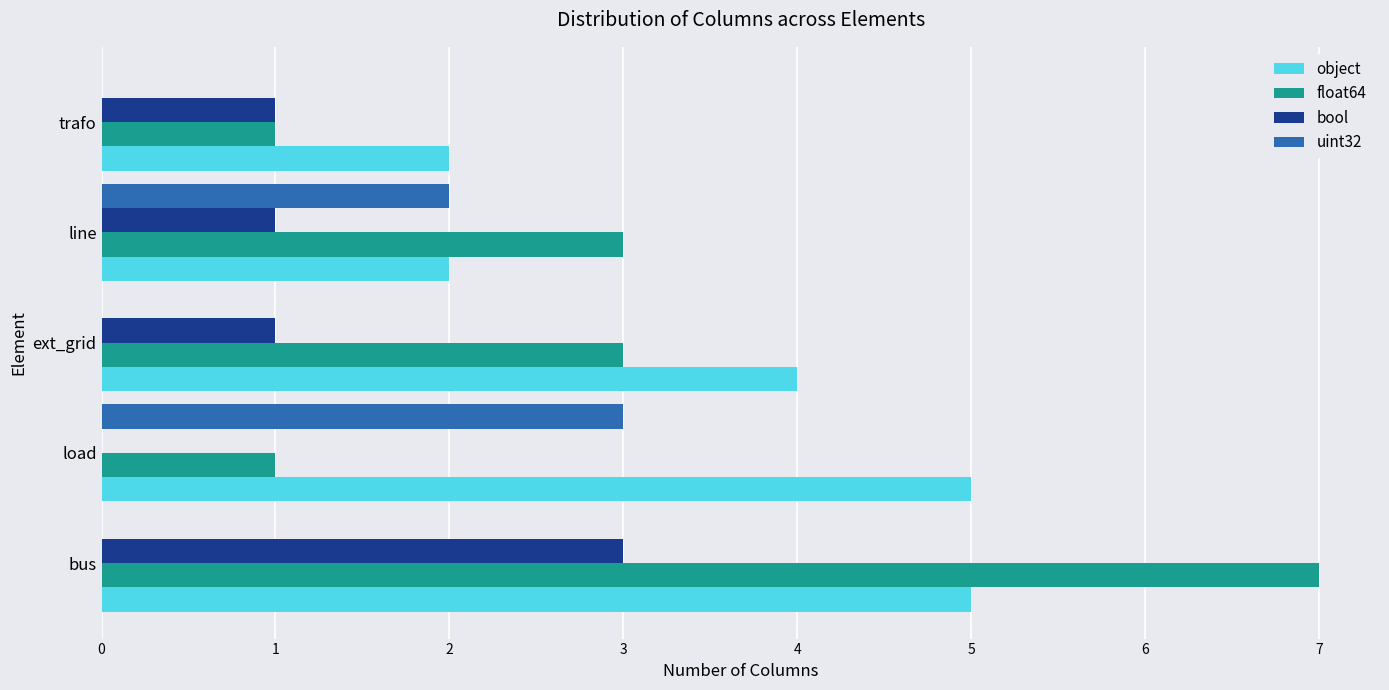

At which category is the sum across all series the highest?

bus